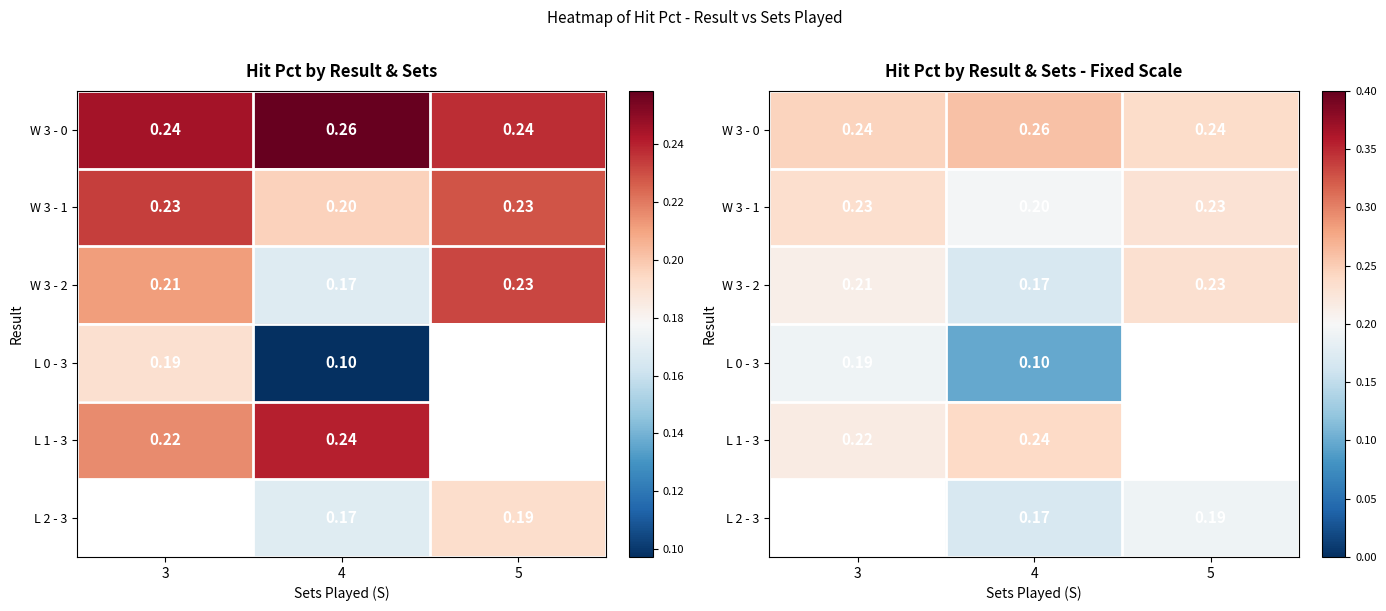

Between 3 and 5, which series saw the biggest shift?

W 3 - 2